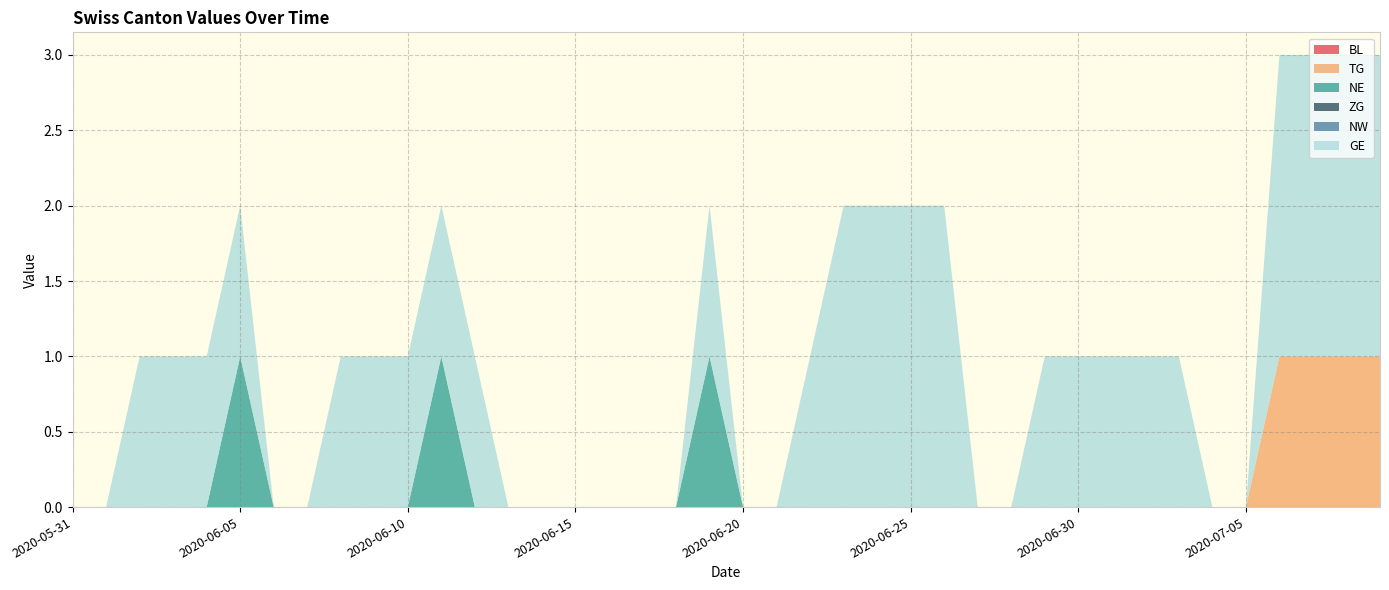

Reading right to left, transcribe all the data shown in this chart.

BL: 2020-07-09=0	2020-07-08=0	2020-07-07=0	2020-07-06=0	2020-07-05=0	2020-07-04=0	2020-07-03=0	2020-07-02=0	2020-07-01=0	2020-06-30=0	2020-06-29=0	2020-06-28=0	2020-06-27=0	2020-06-26=0	2020-06-25=0	2020-06-24=0	2020-06-23=0	2020-06-22=0	2020-06-21=0	2020-06-20=0	2020-06-19=0	2020-06-18=0	2020-06-17=0	2020-06-16=0	2020-06-15=0	2020-06-14=0	2020-06-13=0	2020-06-12=0	2020-06-11=0	2020-06-10=0	2020-06-09=0	2020-06-08=0	2020-06-07=0	2020-06-06=0	2020-06-05=0	2020-06-04=0	2020-06-03=0	2020-06-02=0	2020-06-01=0	2020-05-31=0
TG: 2020-07-09=1	2020-07-08=1	2020-07-07=1	2020-07-06=1	2020-07-05=0	2020-07-04=0	2020-07-03=0	2020-07-02=0	2020-07-01=0	2020-06-30=0	2020-06-29=0	2020-06-28=0	2020-06-27=0	2020-06-26=0	2020-06-25=0	2020-06-24=0	2020-06-23=0	2020-06-22=0	2020-06-21=0	2020-06-20=0	2020-06-19=0	2020-06-18=0	2020-06-17=0	2020-06-16=0	2020-06-15=0	2020-06-14=0	2020-06-13=0	2020-06-12=0	2020-06-11=0	2020-06-10=0	2020-06-09=0	2020-06-08=0	2020-06-07=0	2020-06-06=0	2020-06-05=0	2020-06-04=0	2020-06-03=0	2020-06-02=0	2020-06-01=0	2020-05-31=0
NE: 2020-07-09=0	2020-07-08=0	2020-07-07=0	2020-07-06=0	2020-07-05=0	2020-07-04=0	2020-07-03=0	2020-07-02=0	2020-07-01=0	2020-06-30=0	2020-06-29=0	2020-06-28=0	2020-06-27=0	2020-06-26=0	2020-06-25=0	2020-06-24=0	2020-06-23=0	2020-06-22=0	2020-06-21=0	2020-06-20=0	2020-06-19=1	2020-06-18=0	2020-06-17=0	2020-06-16=0	2020-06-15=0	2020-06-14=0	2020-06-13=0	2020-06-12=0	2020-06-11=1	2020-06-10=0	2020-06-09=0	2020-06-08=0	2020-06-07=0	2020-06-06=0	2020-06-05=1	2020-06-04=0	2020-06-03=0	2020-06-02=0	2020-06-01=0	2020-05-31=0
ZG: 2020-07-09=0	2020-07-08=0	2020-07-07=0	2020-07-06=0	2020-07-05=0	2020-07-04=0	2020-07-03=0	2020-07-02=0	2020-07-01=0	2020-06-30=0	2020-06-29=0	2020-06-28=0	2020-06-27=0	2020-06-26=0	2020-06-25=0	2020-06-24=0	2020-06-23=0	2020-06-22=0	2020-06-21=0	2020-06-20=0	2020-06-19=0	2020-06-18=0	2020-06-17=0	2020-06-16=0	2020-06-15=0	2020-06-14=0	2020-06-13=0	2020-06-12=0	2020-06-11=0	2020-06-10=0	2020-06-09=0	2020-06-08=0	2020-06-07=0	2020-06-06=0	2020-06-05=0	2020-06-04=0	2020-06-03=0	2020-06-02=0	2020-06-01=0	2020-05-31=0
NW: 2020-07-09=0	2020-07-08=0	2020-07-07=0	2020-07-06=0	2020-07-05=0	2020-07-04=0	2020-07-03=0	2020-07-02=0	2020-07-01=0	2020-06-30=0	2020-06-29=0	2020-06-28=0	2020-06-27=0	2020-06-26=0	2020-06-25=0	2020-06-24=0	2020-06-23=0	2020-06-22=0	2020-06-21=0	2020-06-20=0	2020-06-19=0	2020-06-18=0	2020-06-17=0	2020-06-16=0	2020-06-15=0	2020-06-14=0	2020-06-13=0	2020-06-12=0	2020-06-11=0	2020-06-10=0	2020-06-09=0	2020-06-08=0	2020-06-07=0	2020-06-06=0	2020-06-05=0	2020-06-04=0	2020-06-03=0	2020-06-02=0	2020-06-01=0	2020-05-31=0
GE: 2020-07-09=2	2020-07-08=2	2020-07-07=2	2020-07-06=2	2020-07-05=0	2020-07-04=0	2020-07-03=1	2020-07-02=1	2020-07-01=1	2020-06-30=1	2020-06-29=1	2020-06-28=0	2020-06-27=0	2020-06-26=2	2020-06-25=2	2020-06-24=2	2020-06-23=2	2020-06-22=1	2020-06-21=0	2020-06-20=0	2020-06-19=1	2020-06-18=0	2020-06-17=0	2020-06-16=0	2020-06-15=0	2020-06-14=0	2020-06-13=0	2020-06-12=1	2020-06-11=1	2020-06-10=1	2020-06-09=1	2020-06-08=1	2020-06-07=0	2020-06-06=0	2020-06-05=1	2020-06-04=1	2020-06-03=1	2020-06-02=1	2020-06-01=0	2020-05-31=0